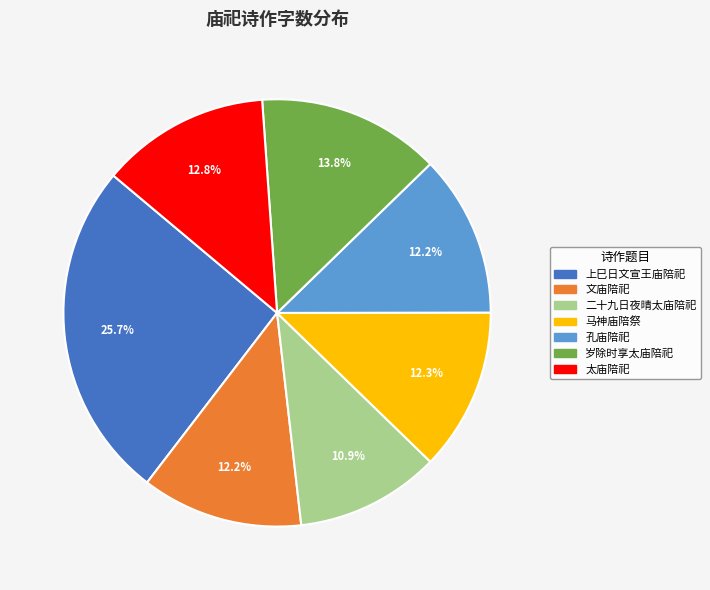

Is there a majority slice in this chart?

No